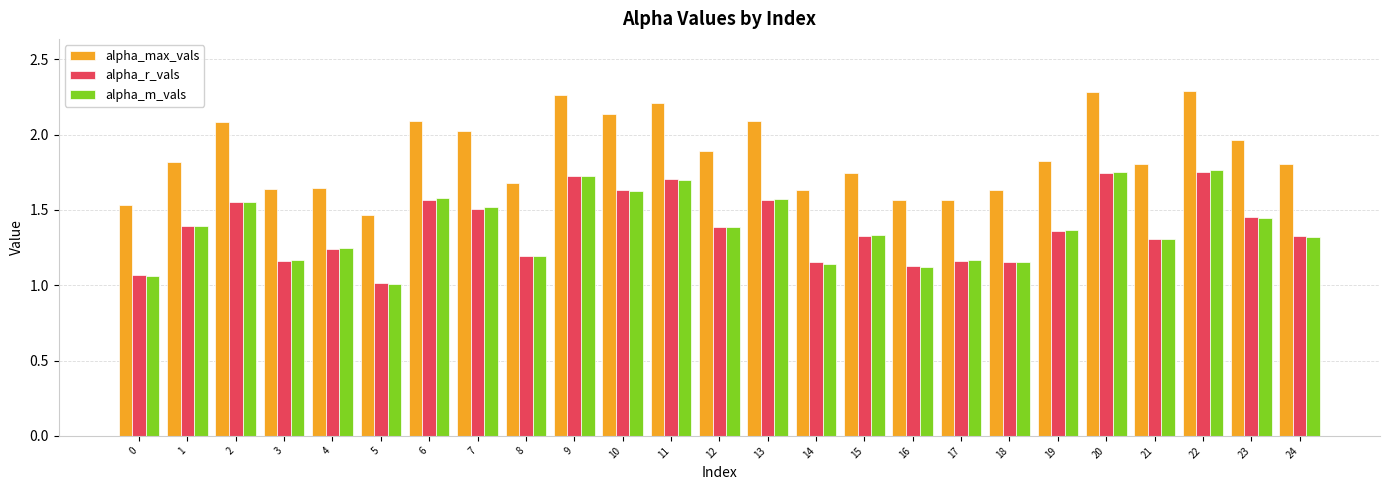

Is it true that alpha_max_vals equals 3.0 at 11?

False